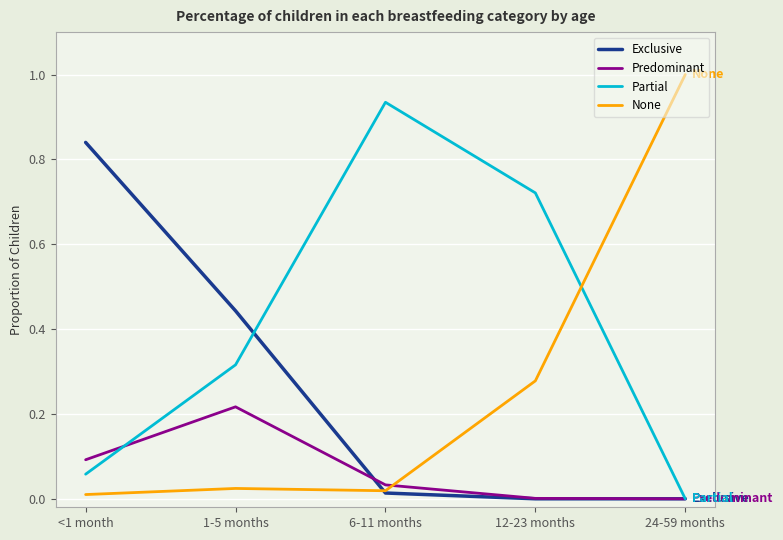

Between <1 month and 24-59 months, which series saw the biggest shift?

None